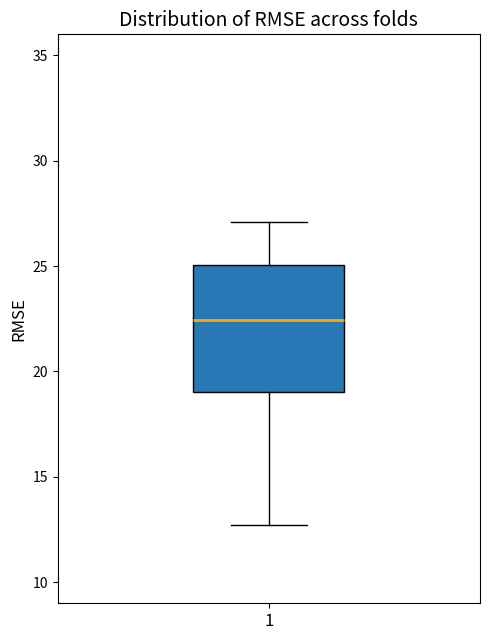

Read this box plot against the y-axis: the position of the median line, the range covered by the box, and the ends of both whiskers. The values are not printed on the chart, so give them approximately, as read against the axis.

median 22.5, box 19.0 to 25.0, whiskers 12.5 to 27.0